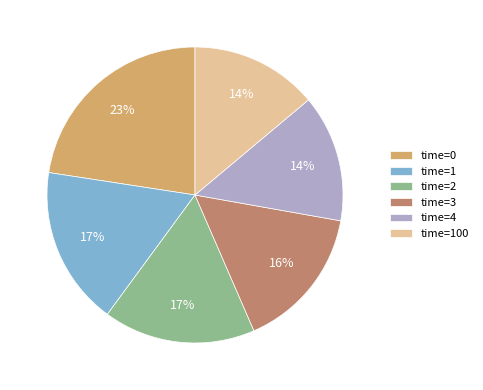

Is it true that time=1 is 17% of the pie?

True